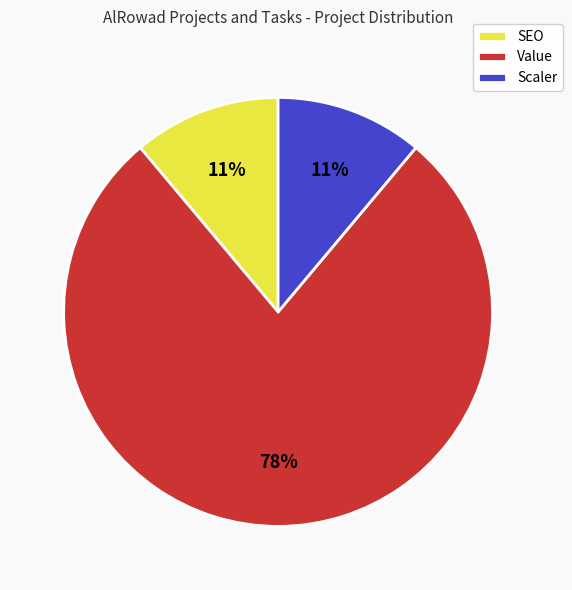

Does any single category account for the majority?

Yes